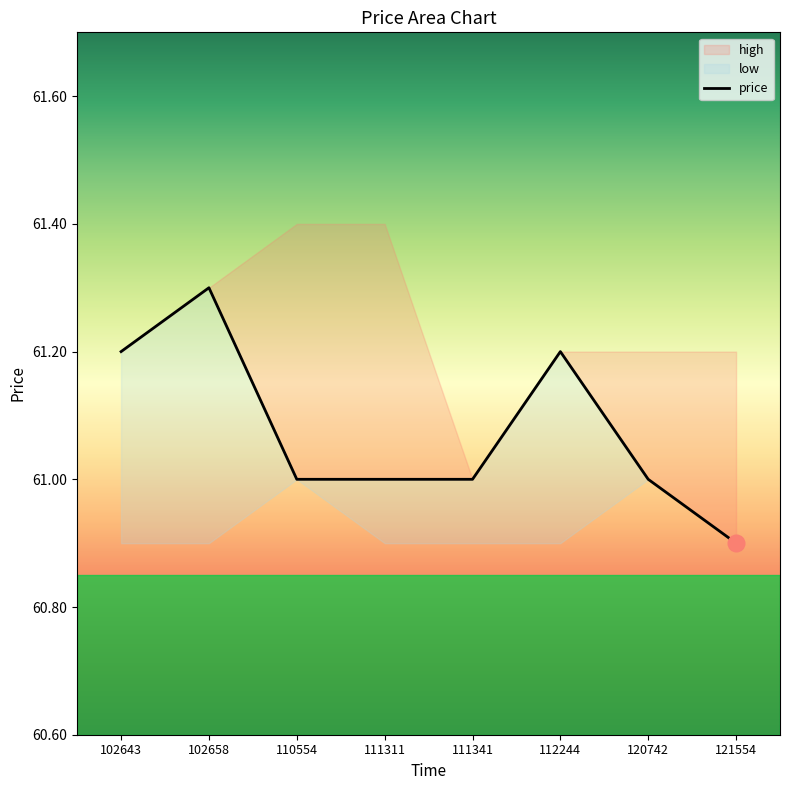

What is the greatest value displayed?

61.3